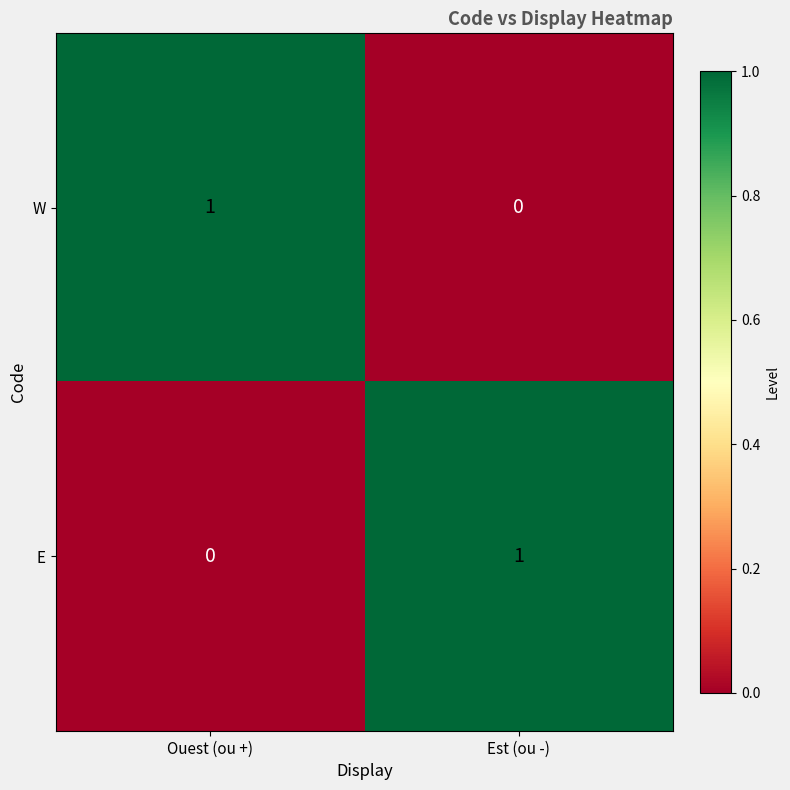

List the labels in order of W value, largest first.

Ouest (ou +), Est (ou -)